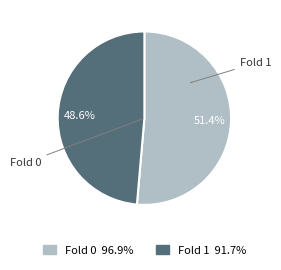

Combined, do Fold 0 and Fold 1 account for over 50%?

Yes